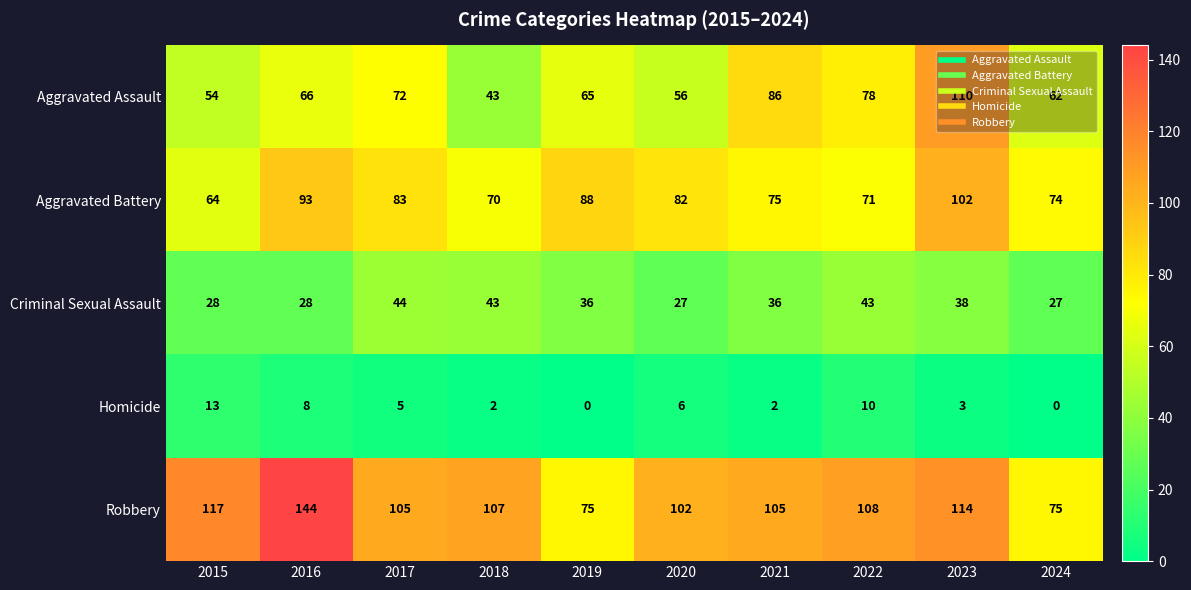

How many series are shown in this chart?

5